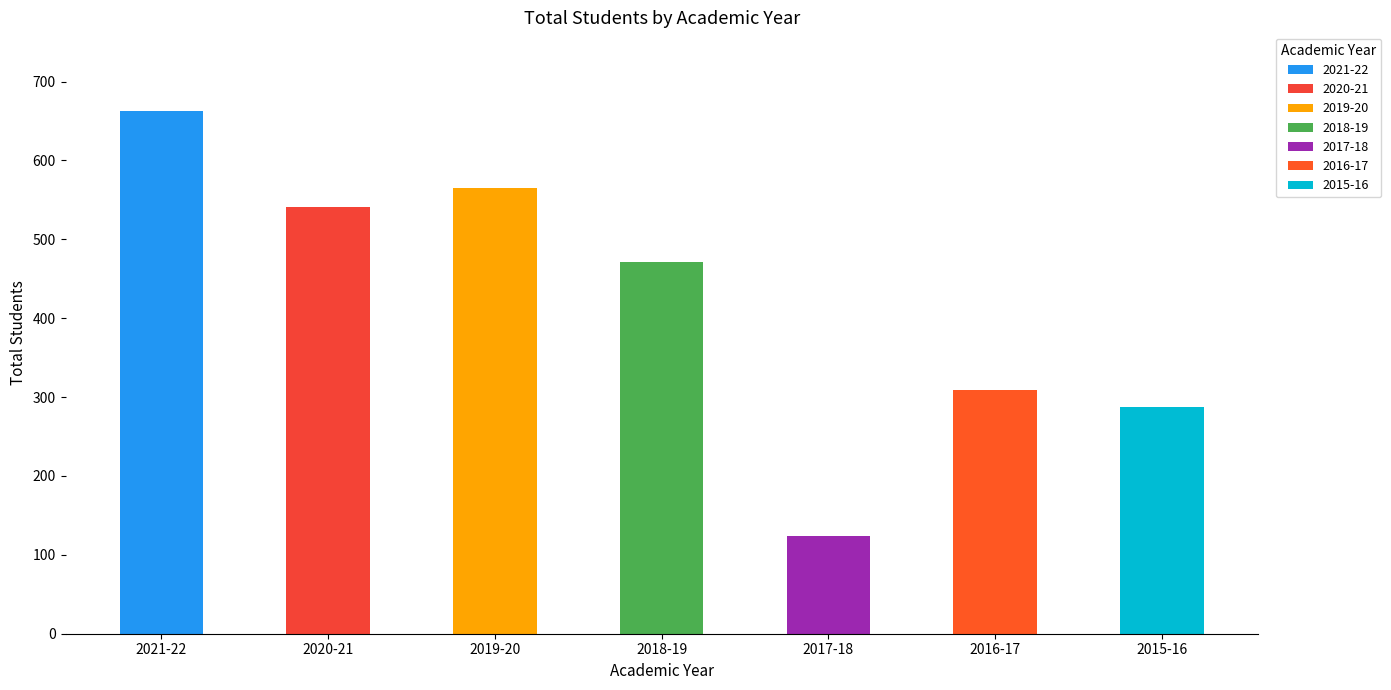

Between 2016-17 and 2015-16, which is larger?

2016-17